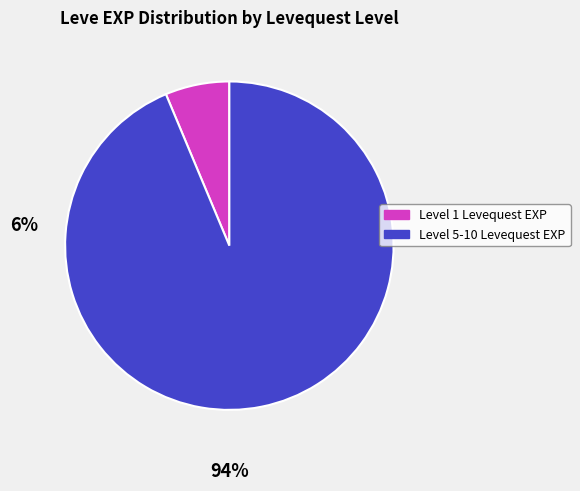

Is there a majority slice in this chart?

Yes